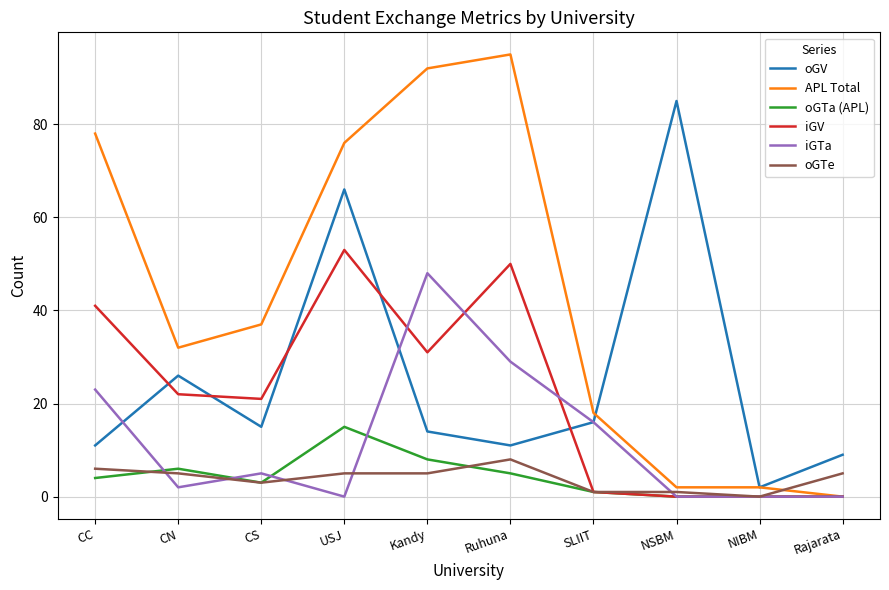

What are all the series names shown in the legend?

oGV, APL Total, oGTa (APL), iGV, iGTa, oGTe